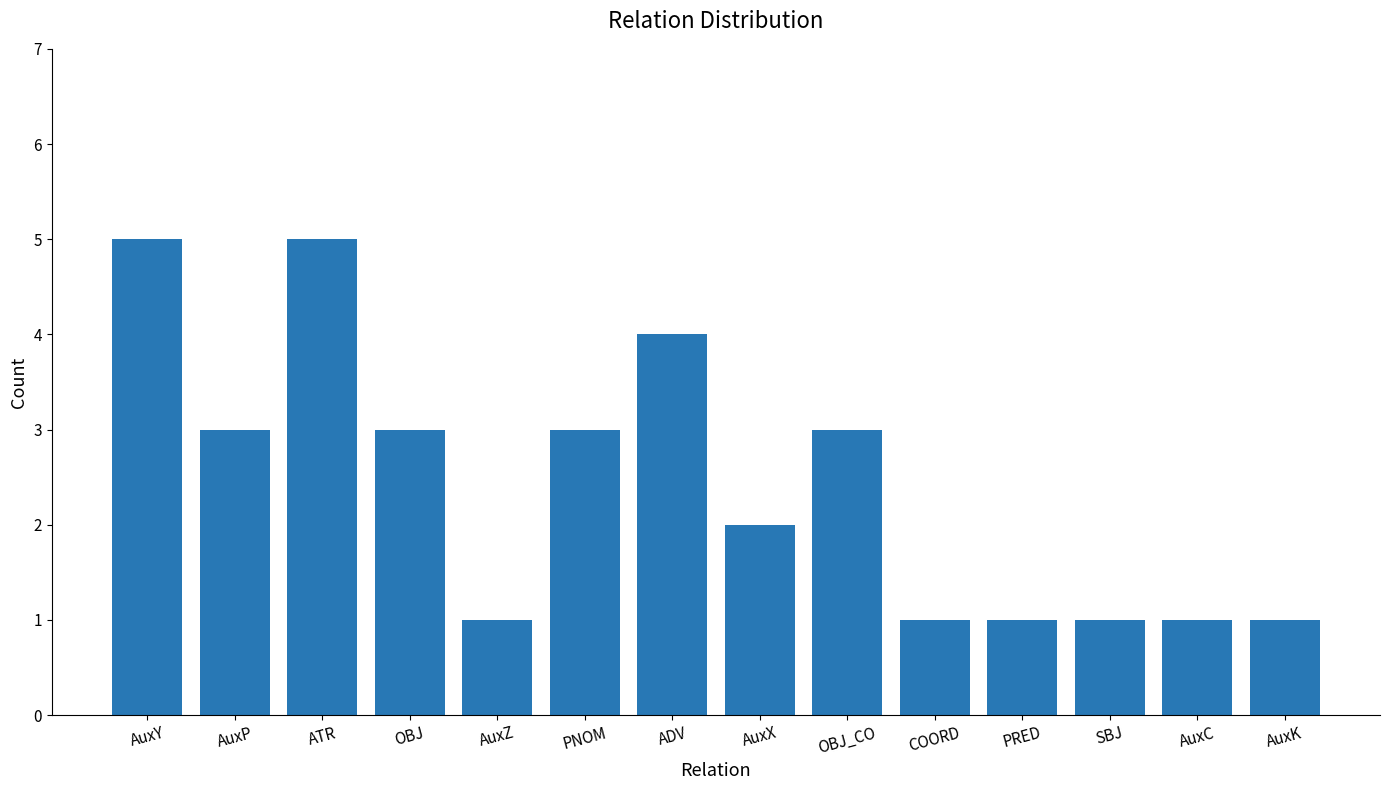

What is the sum of the values at PNOM and ADV?

7